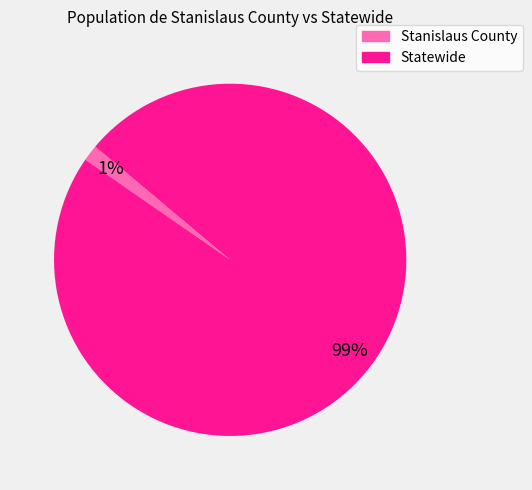

To the nearest percent, what is the average slice percentage?

50%